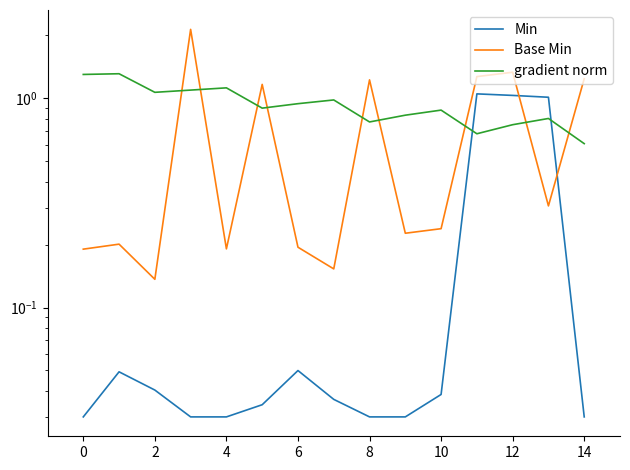

How many data points does each series have?

15